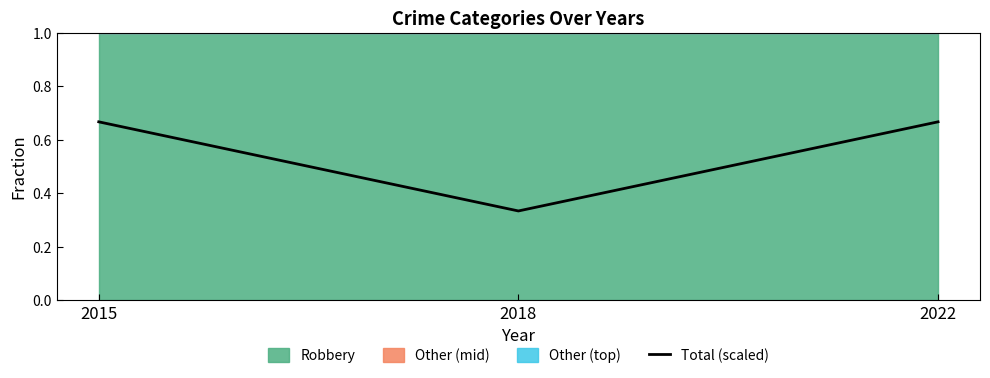

Reading left to right, transcribe all the data shown in this chart.

0.7	0.3	0.7